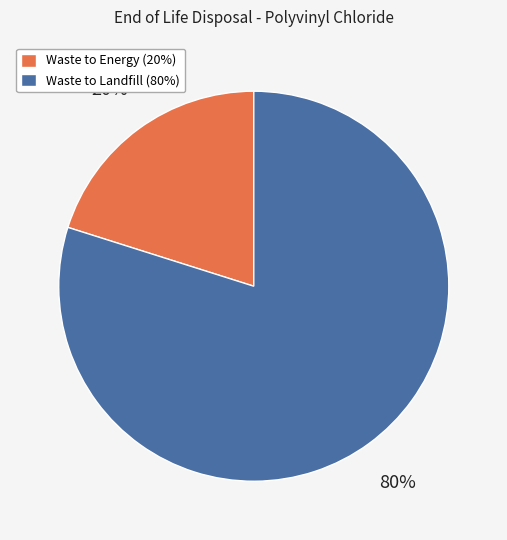

To the nearest percent, what is the average slice percentage?

50%